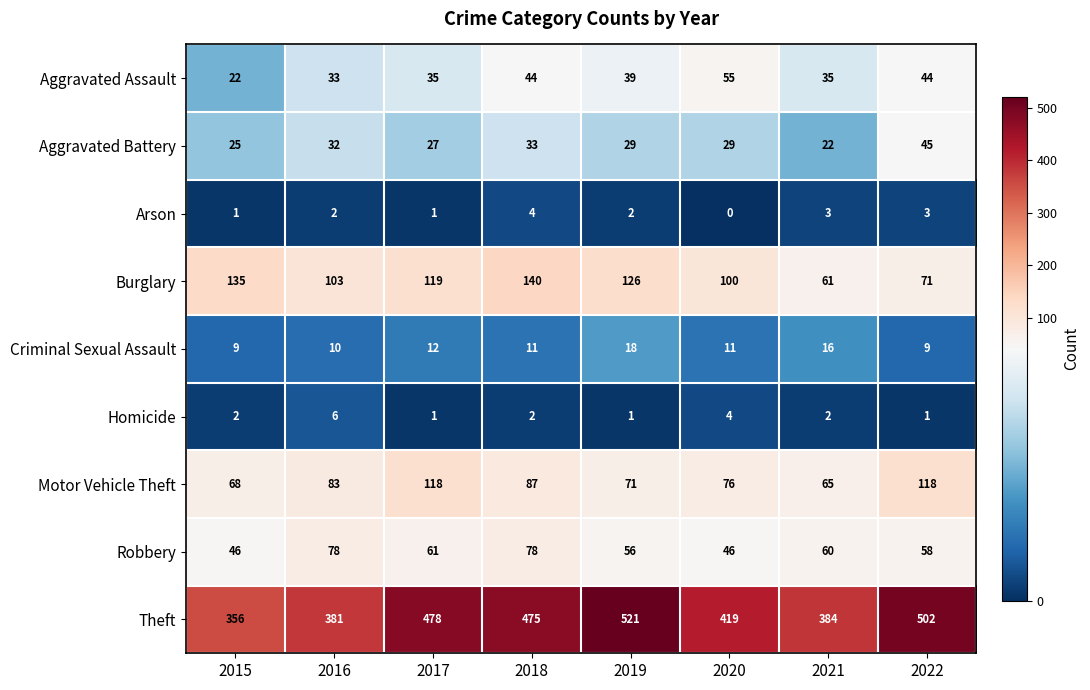

What is the sum of the Burglary values at 2021 and 2022?

132